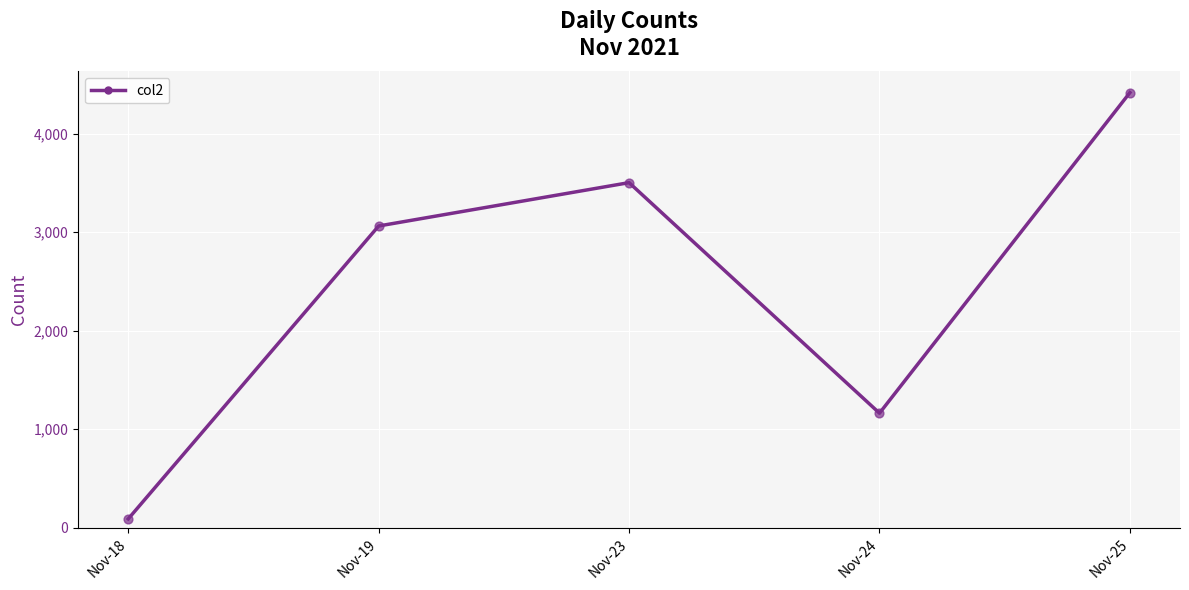

Which has a higher value, Nov-25 or Nov-18?

Nov-25